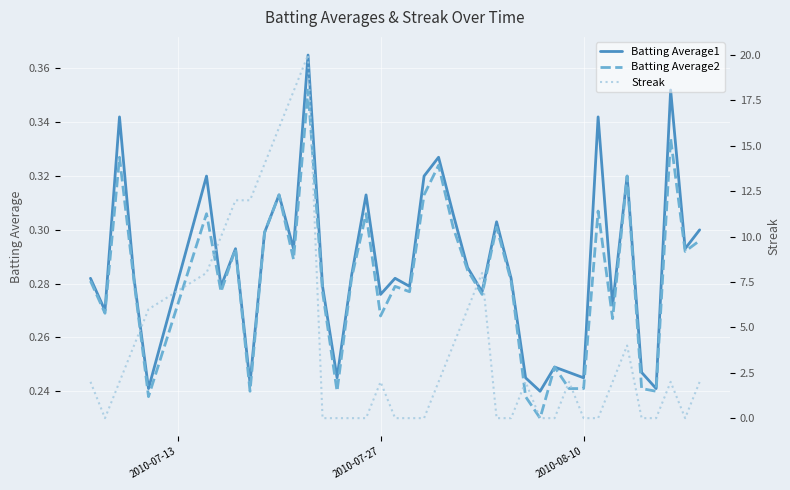

Is it true that Batting Average2 equals 0.1 at 3?

False